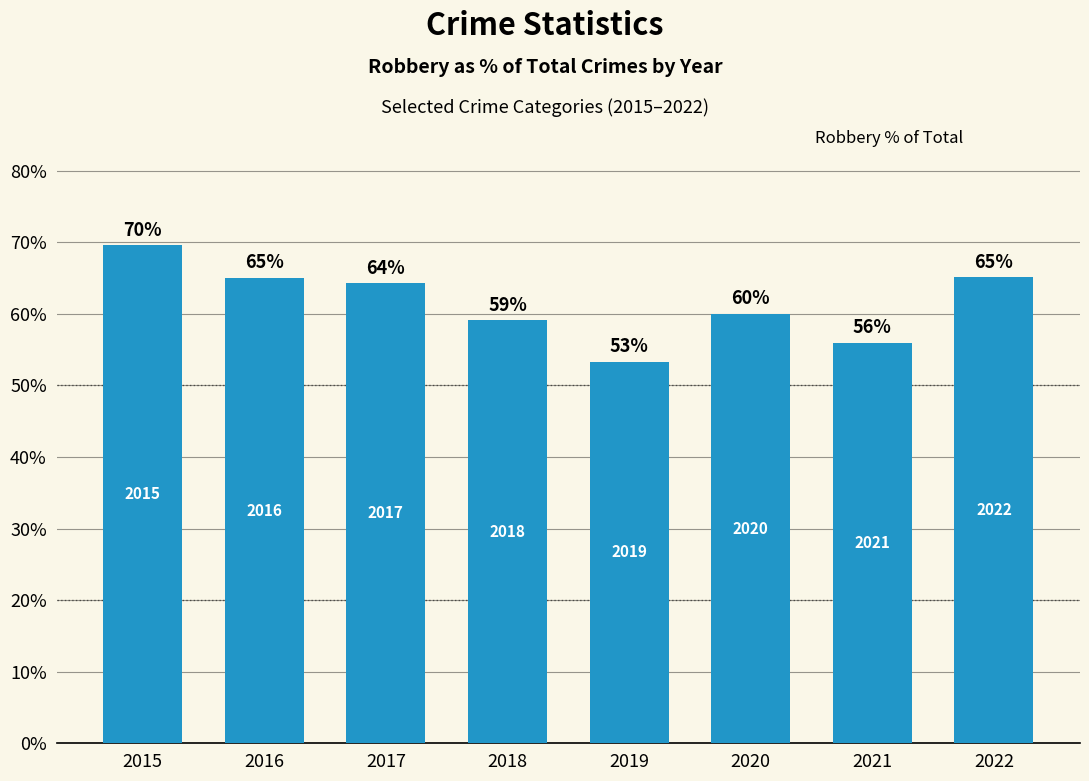

True or false: the data shows 64.3 at 2017.

True